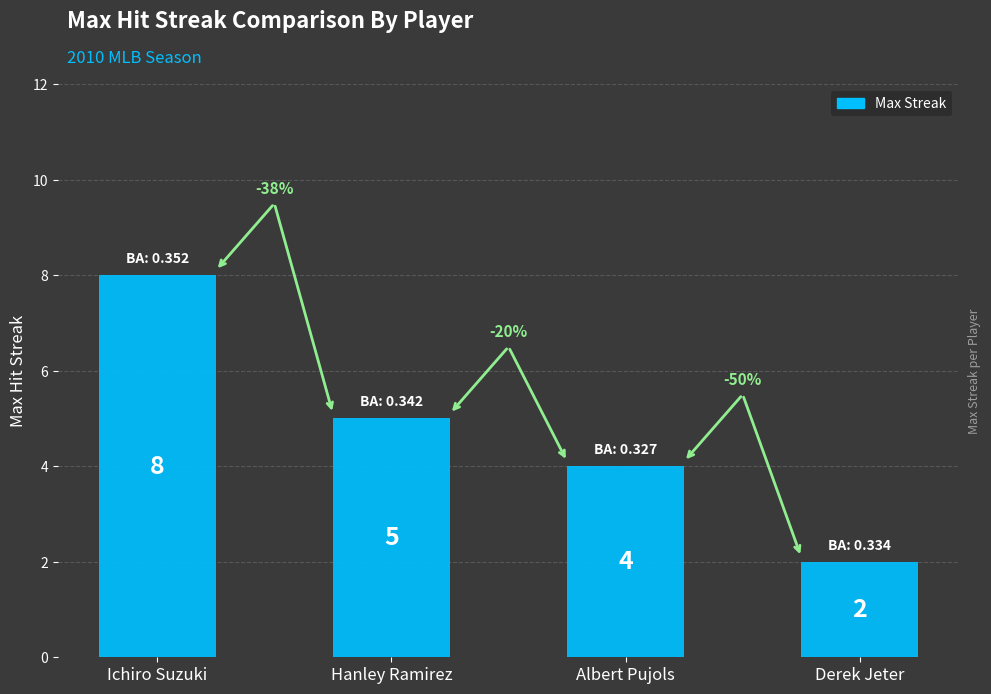

What is the difference between the values at Hanley Ramirez and Ichiro Suzuki?

3